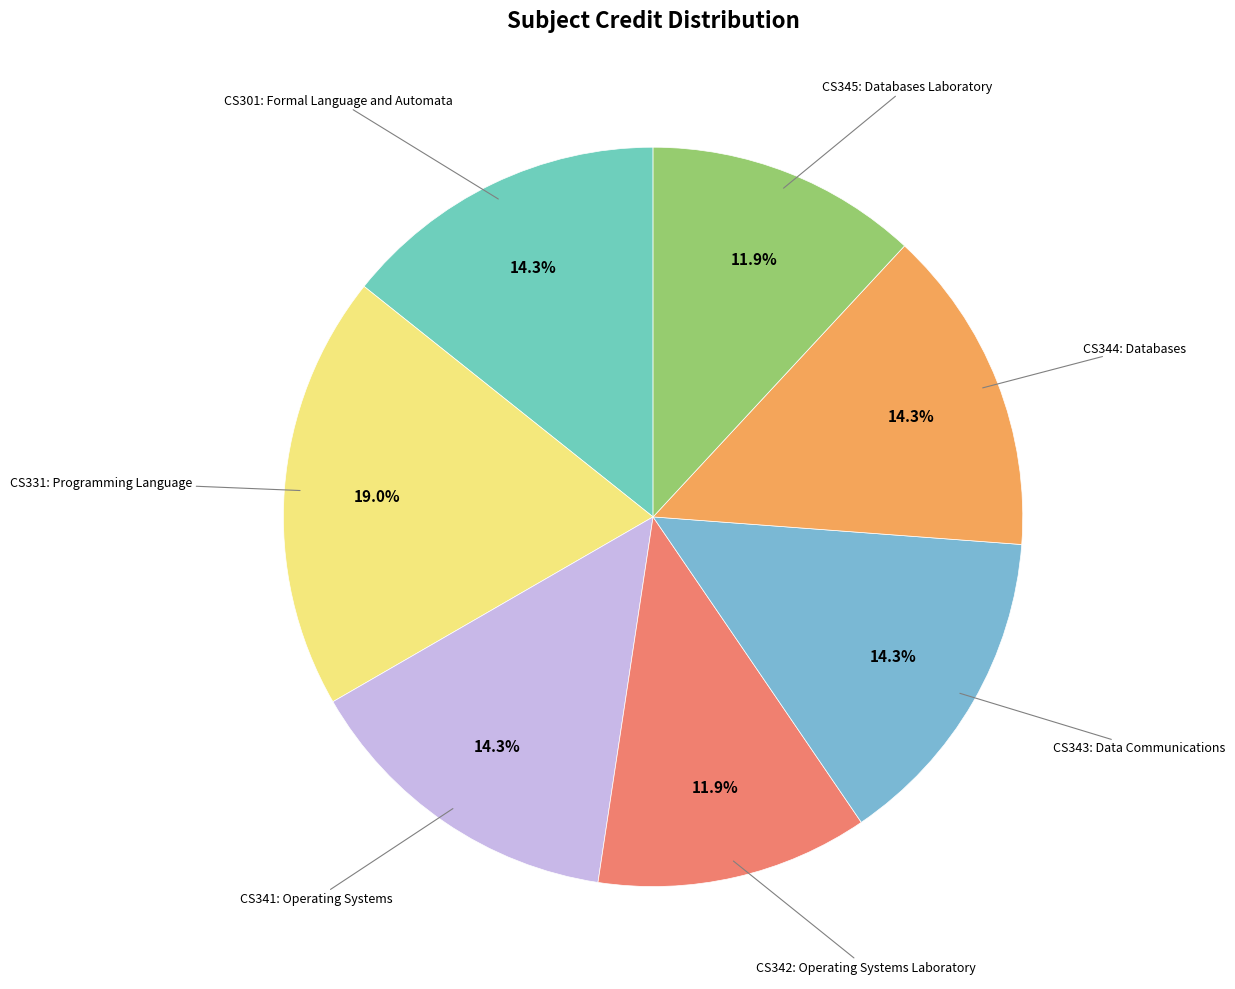

Which slice is the smallest?

CS342: Operating Systems Laboratory